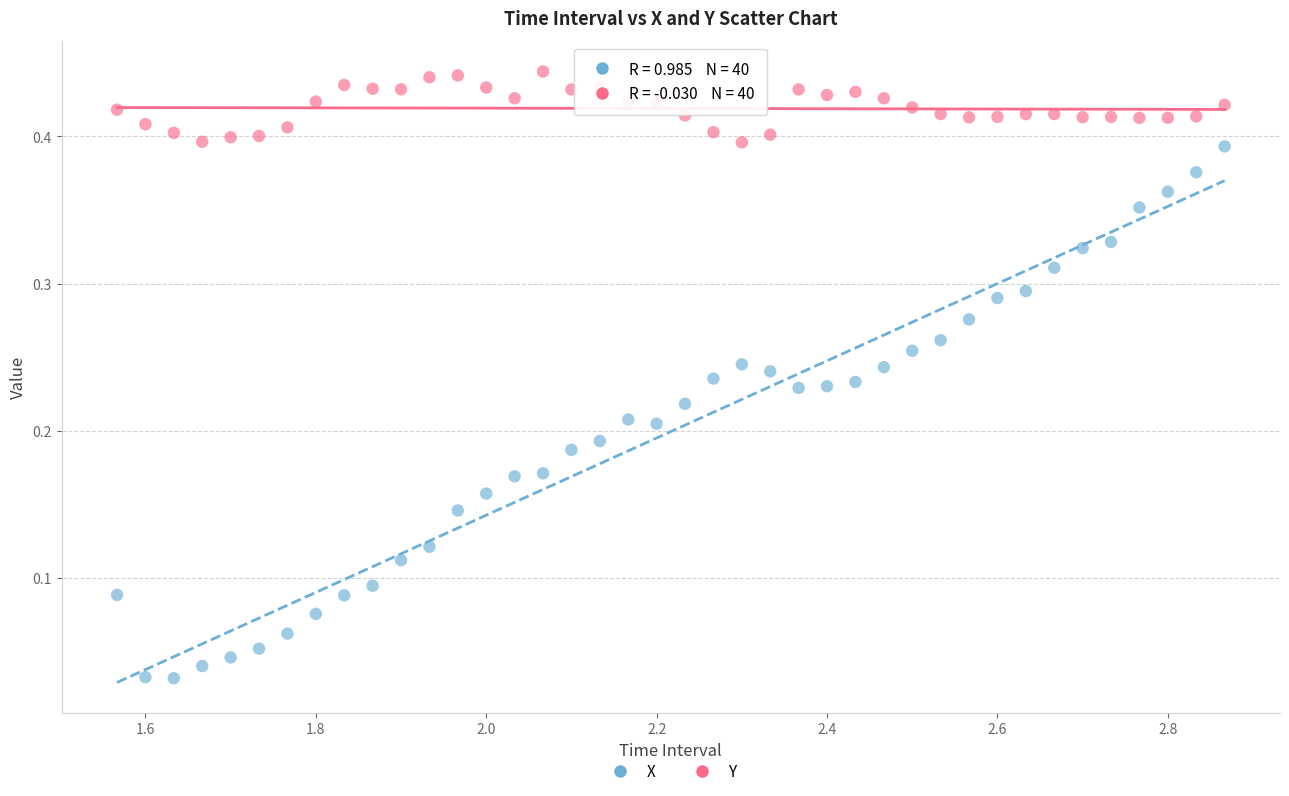

Which series reaches the minimum Y coordinate?

X